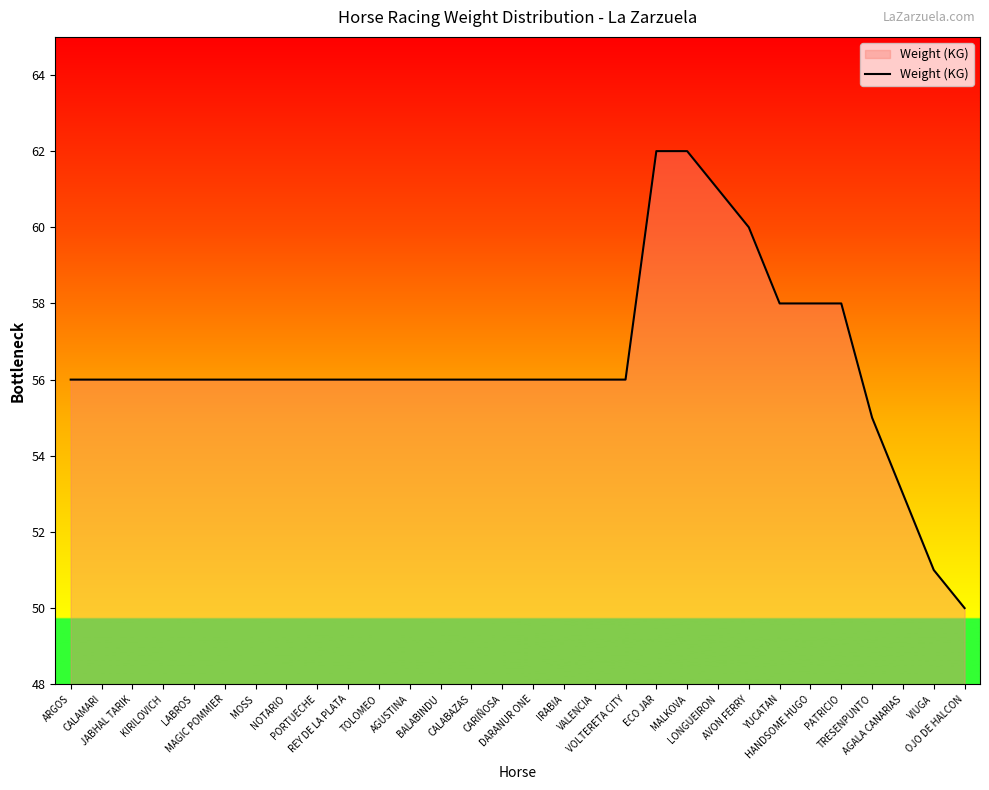

What is the minimum value shown in the chart?

50